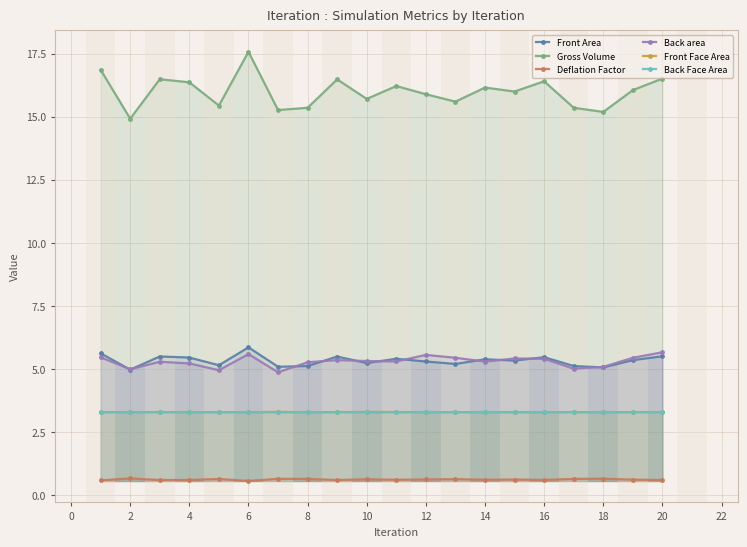

Which label corresponds to the largest value in the chart?

6